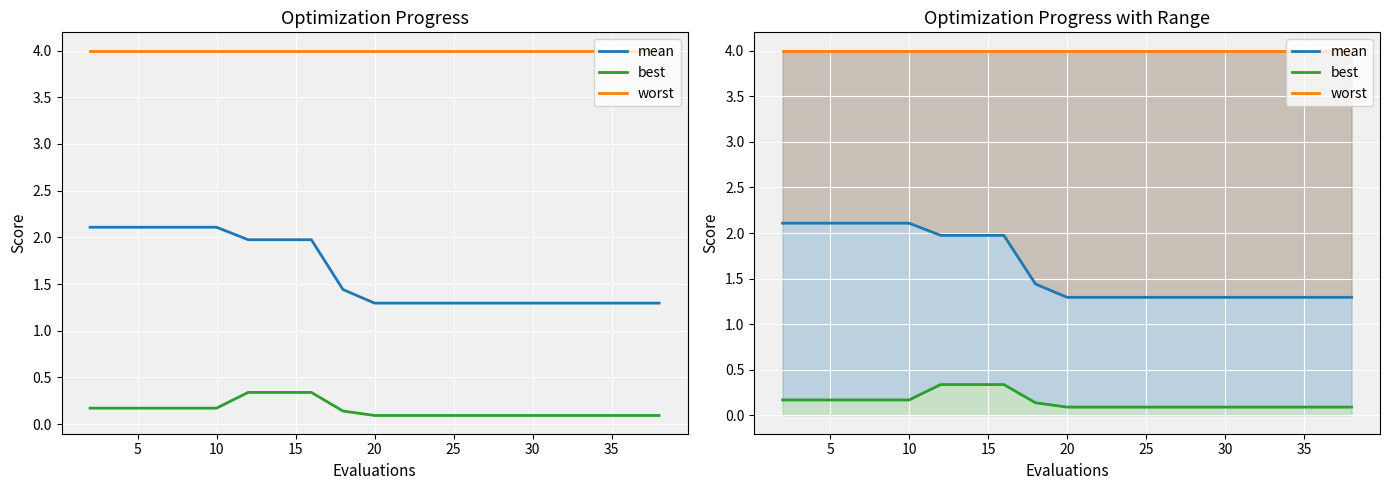

True or false: worst and mean intersect in this chart.

False